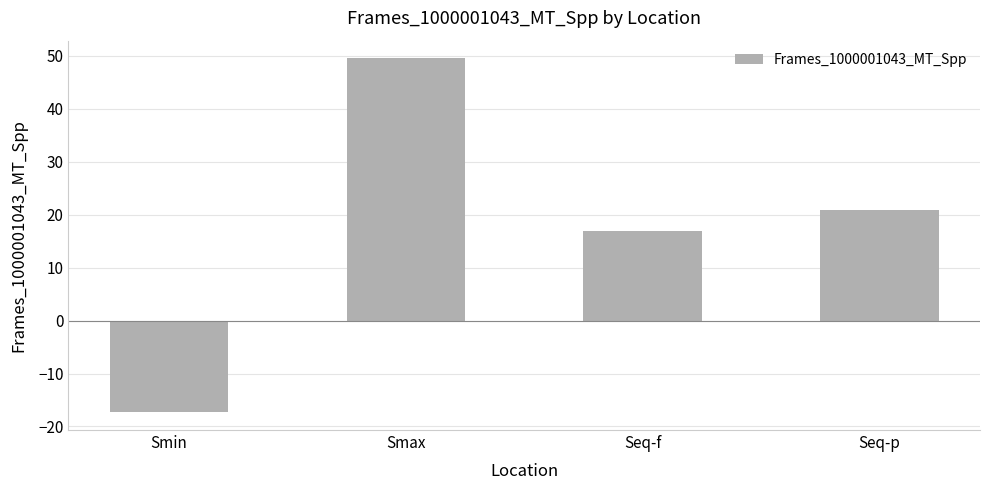

Which category has the highest value across all series?

Smax